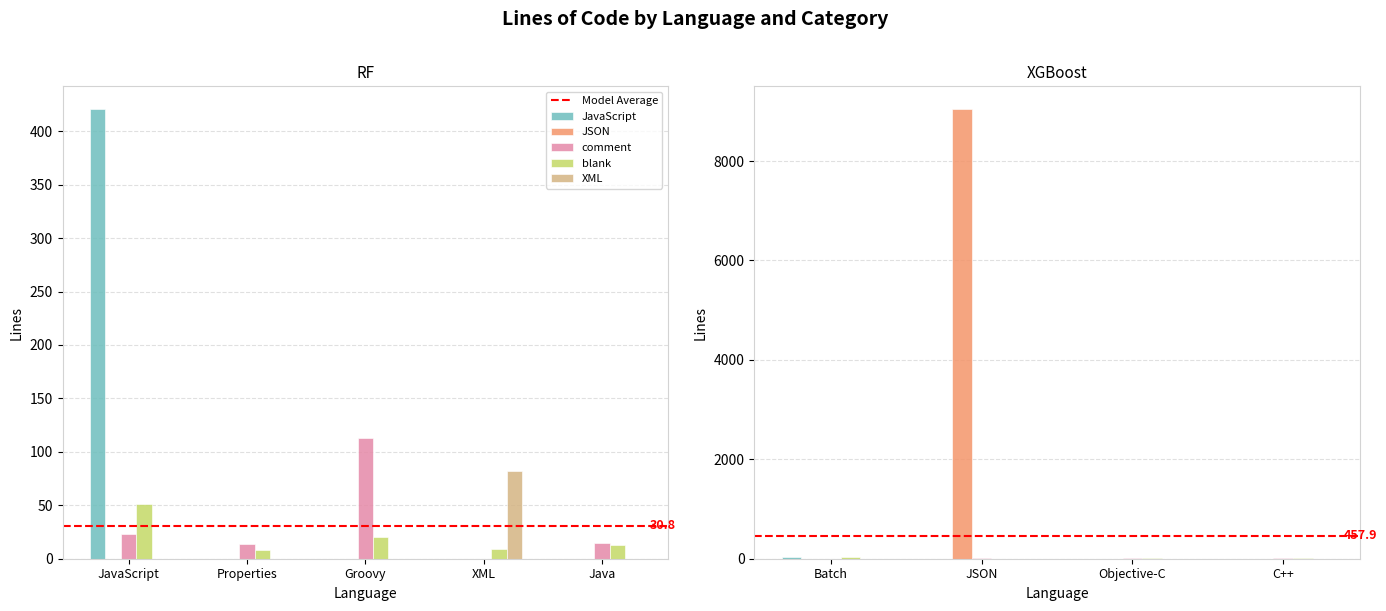

How many data points does each series have?

16